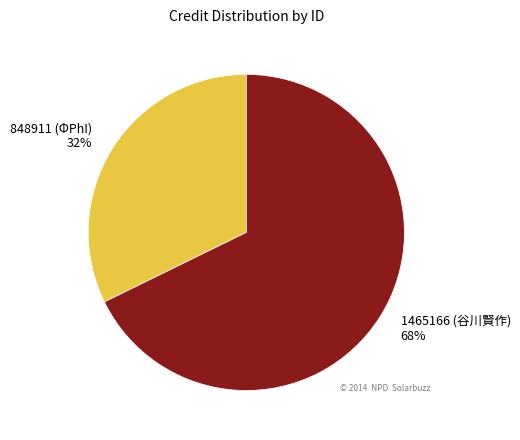

Does 1465166 (谷川賢作) account for over 50% of the chart?

Yes